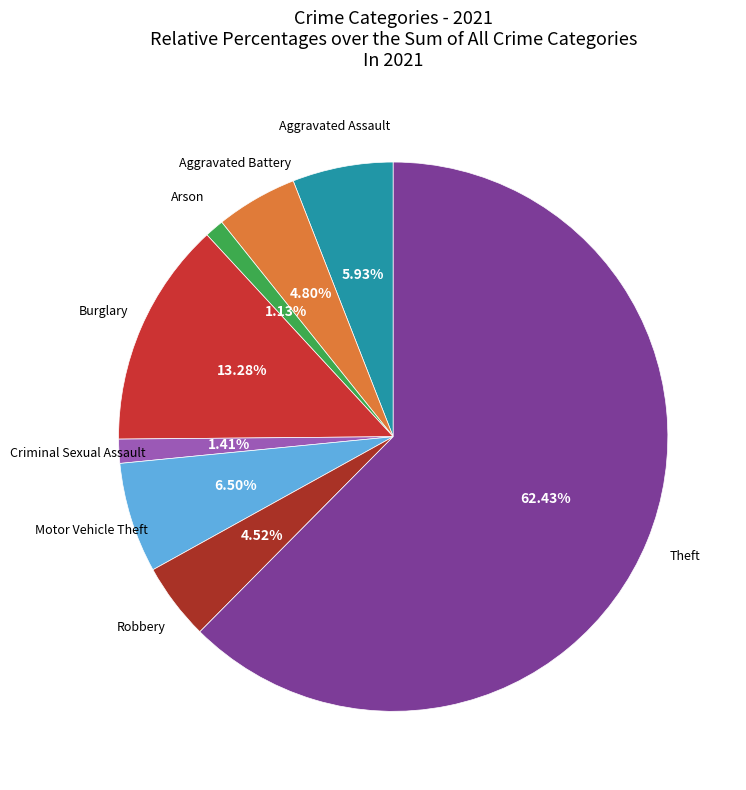

Which slice is the largest?

Theft